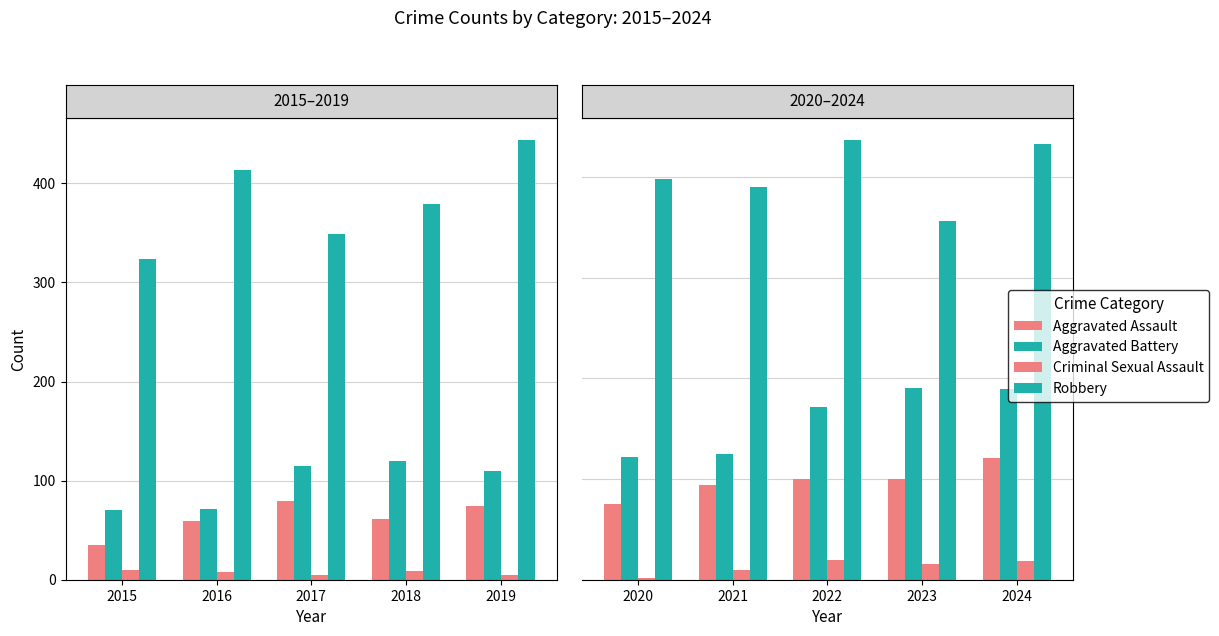

What is the value of the Robbery bar at the 3rd from the left?

437